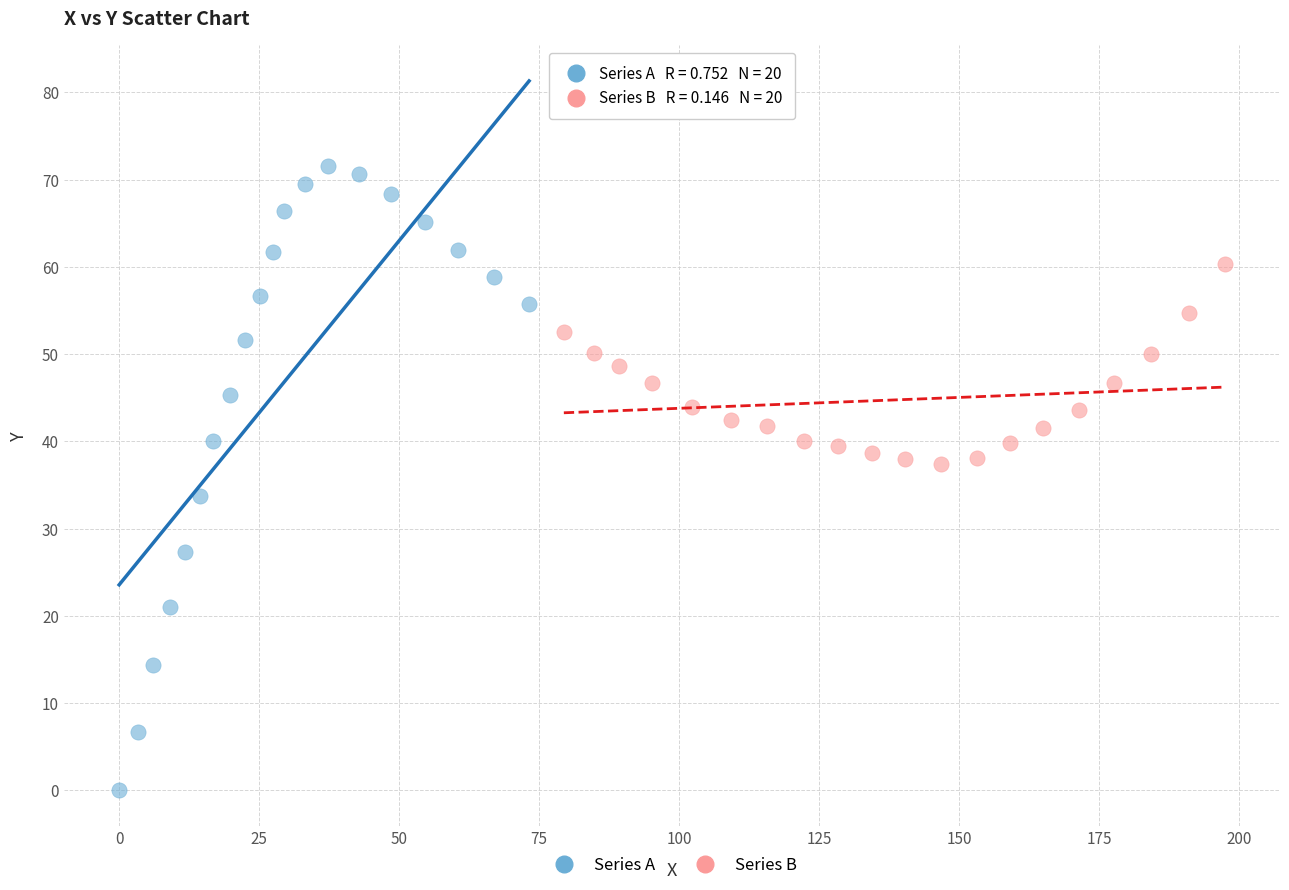

Which series has the largest Y range (max minus min)?

Series A